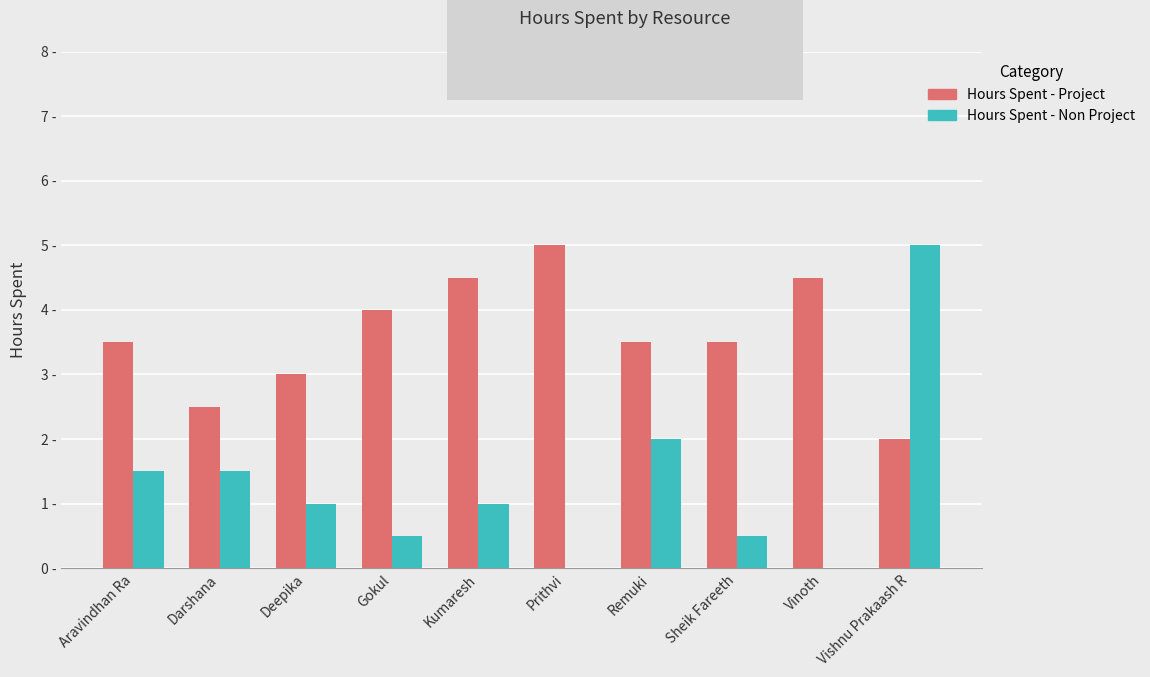

Which series changed the most between Deepika and Gokul?

Hours Spent - Project